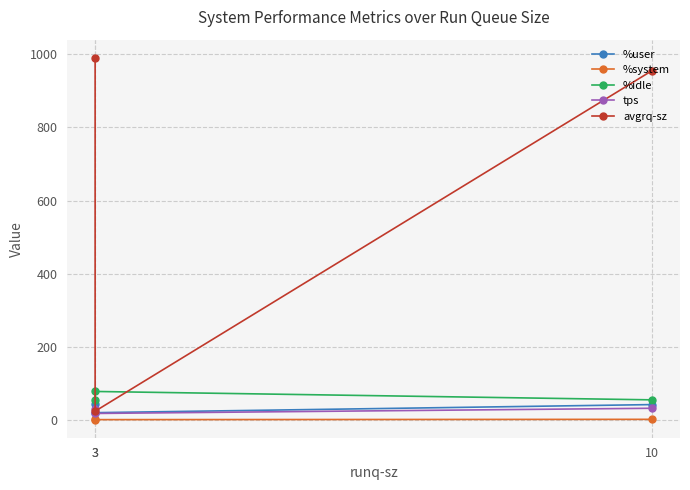

The value of %user at 3 is 9.9. True or false?

False